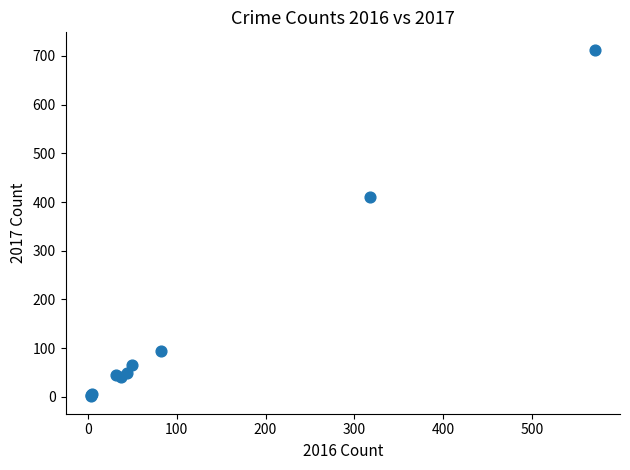

What Y value in the scatter plot is closest to 357?

410